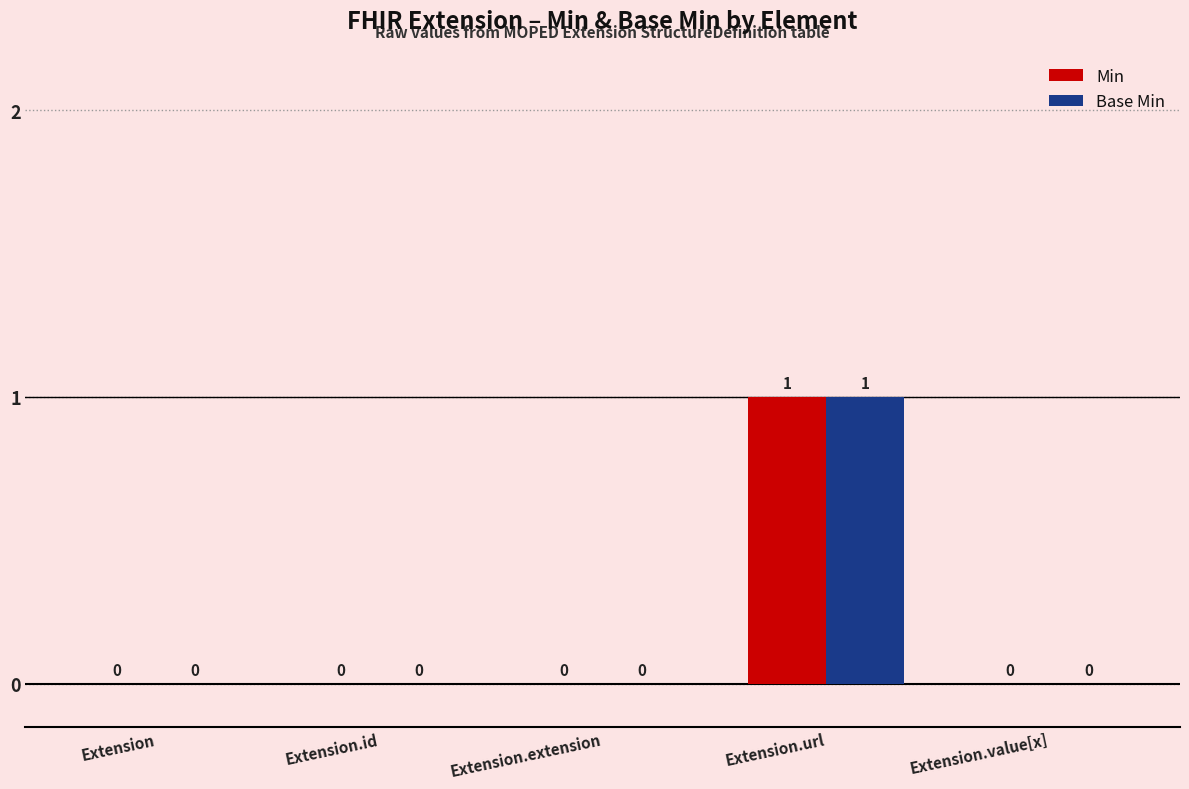

Which label corresponds to the largest value in the chart?

Extension.url